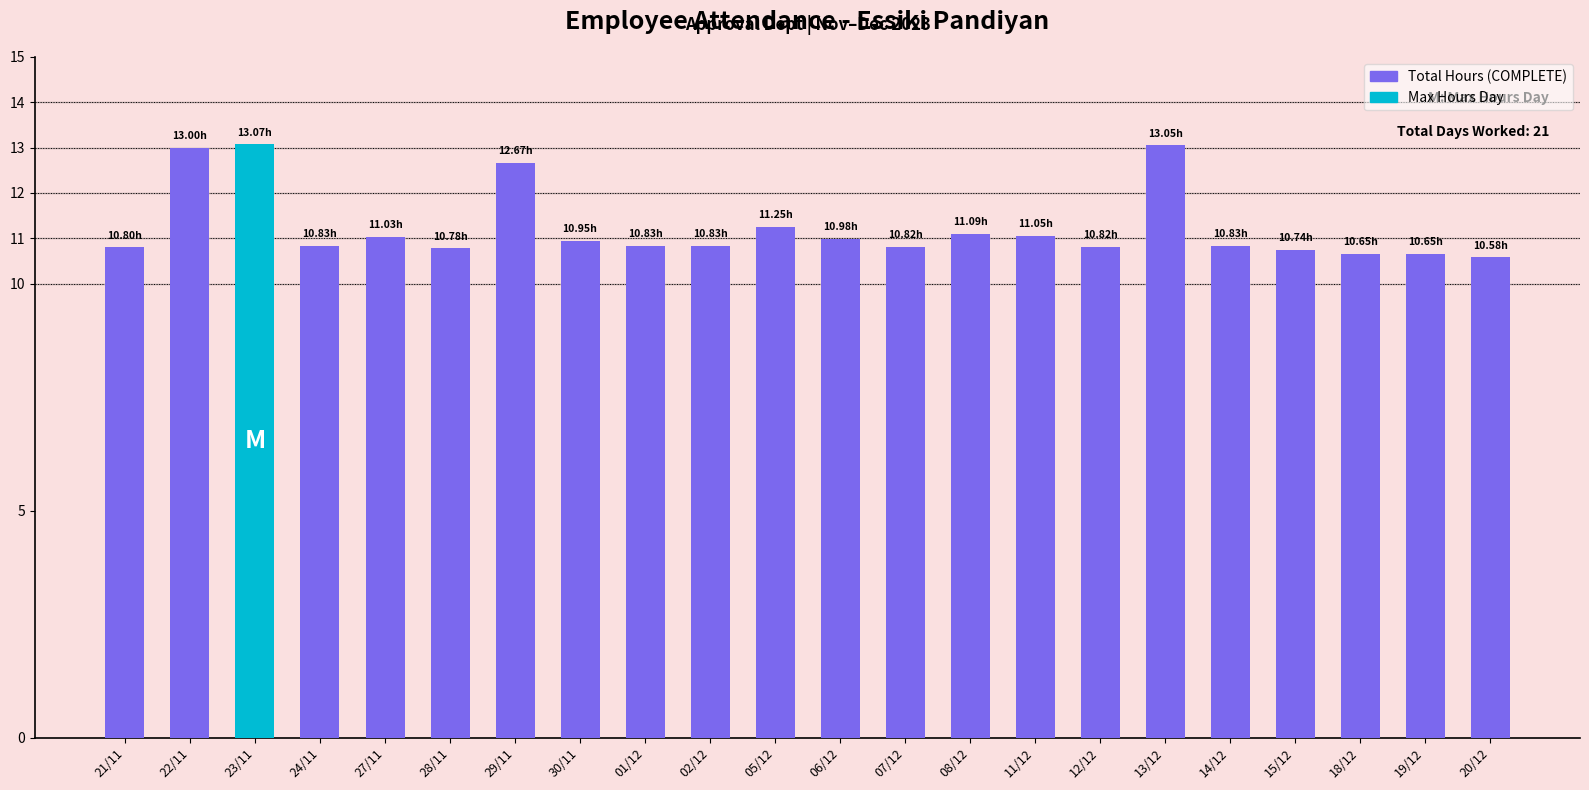

Are the bars horizontal?

No